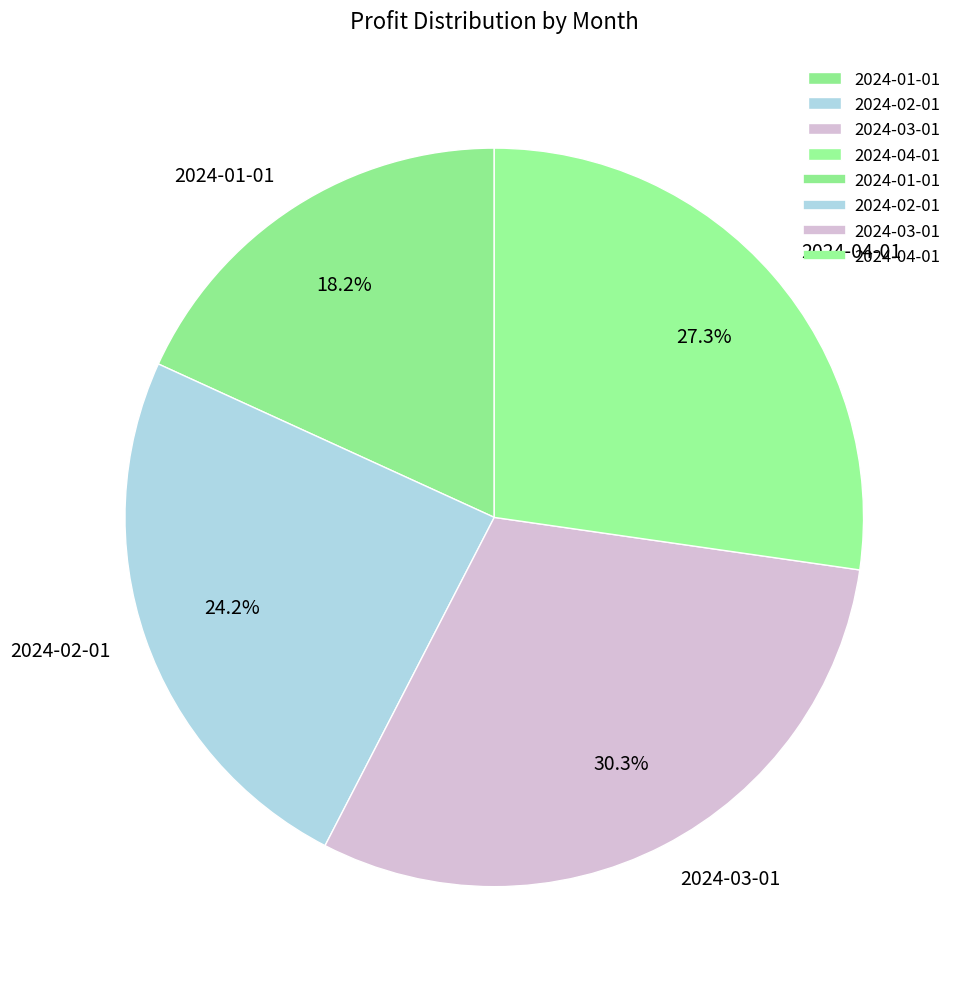

Combined, do 2024-01-01 and 2024-03-01 account for over 50%?

No